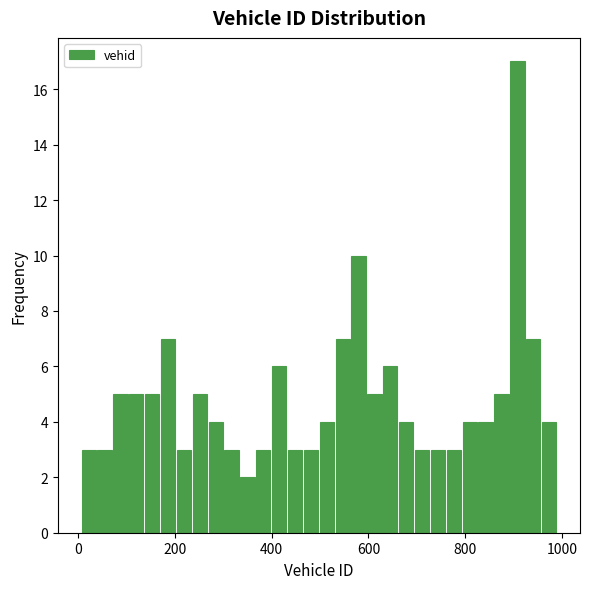

Read against the x-axis, roughly where is the centre of the tallest bar?

900